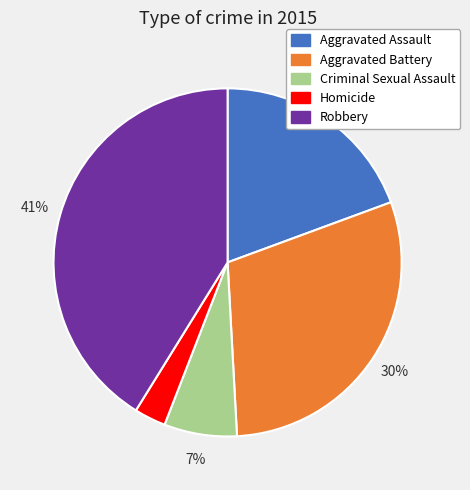

Which slice is the smallest?

Homicide